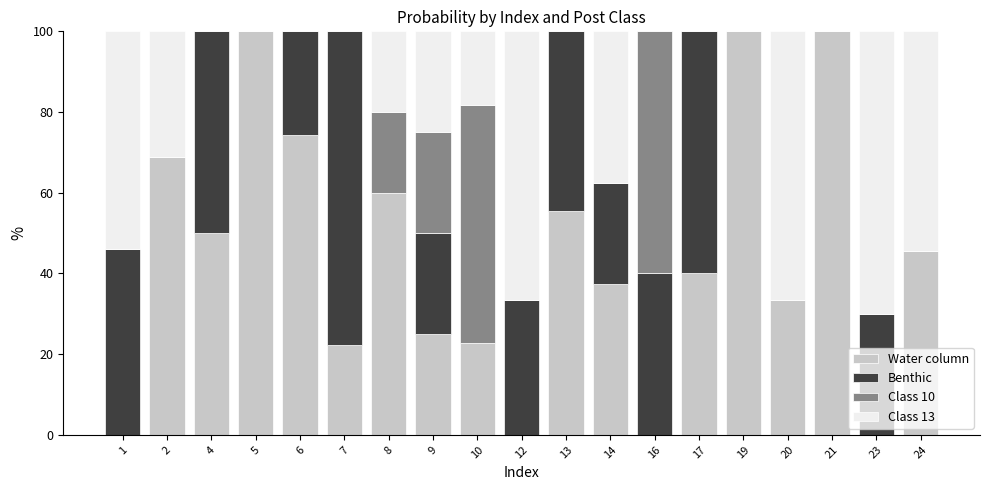

Is it true that Water column equals 45.5 at 24?

True